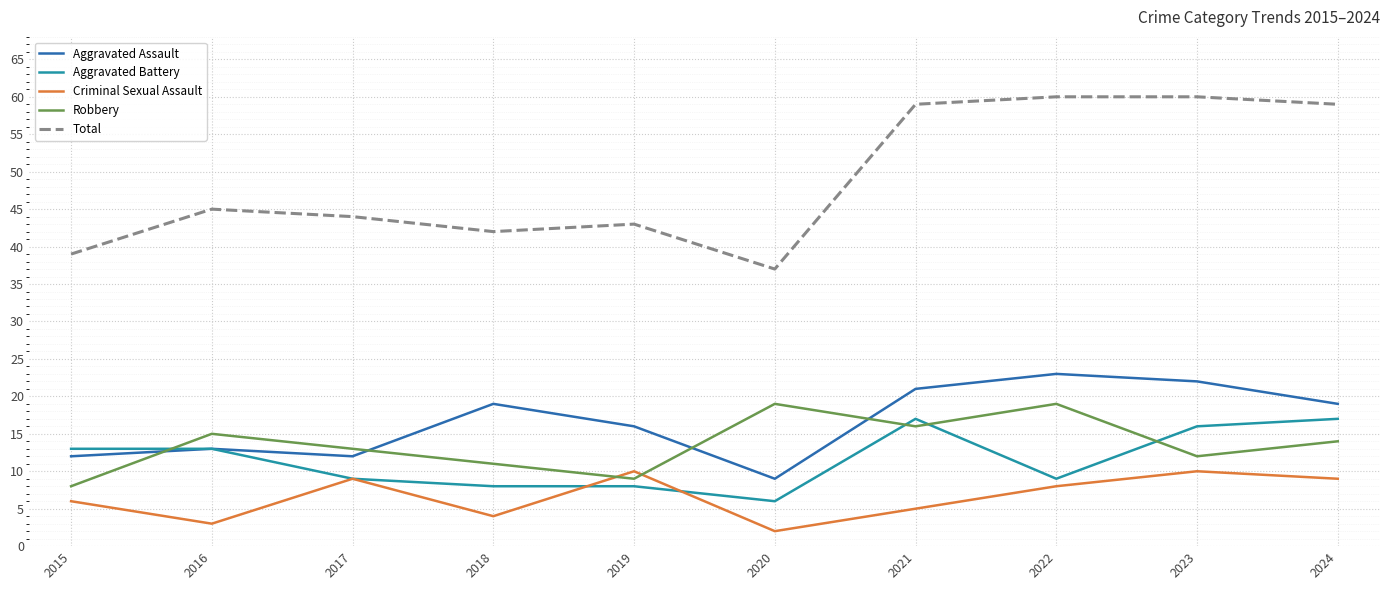

Reading right to left, extract all data points from this chart.

Aggravated Assault: 2024=19	2023=22	2022=23	2021=21	2020=9	2019=16	2018=19	2017=12	2016=13	2015=12
Aggravated Battery: 2024=17	2023=16	2022=9	2021=17	2020=6	2019=8	2018=8	2017=9	2016=13	2015=13
Criminal Sexual Assault: 2024=9	2023=10	2022=8	2021=5	2020=2	2019=10	2018=4	2017=9	2016=3	2015=6
Robbery: 2024=14	2023=12	2022=19	2021=16	2020=19	2019=9	2018=11	2017=13	2016=15	2015=8
Total: 2024=59	2023=60	2022=60	2021=59	2020=37	2019=43	2018=42	2017=44	2016=45	2015=39